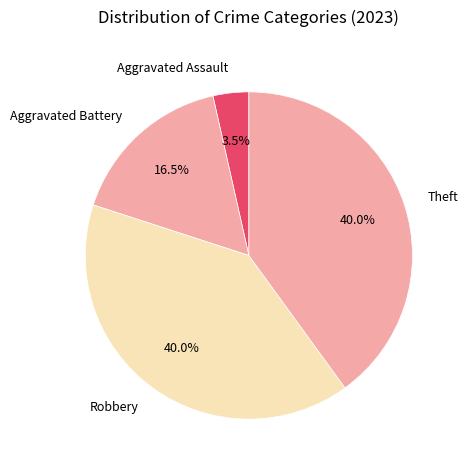

Does Robbery account for over 50% of the chart?

No